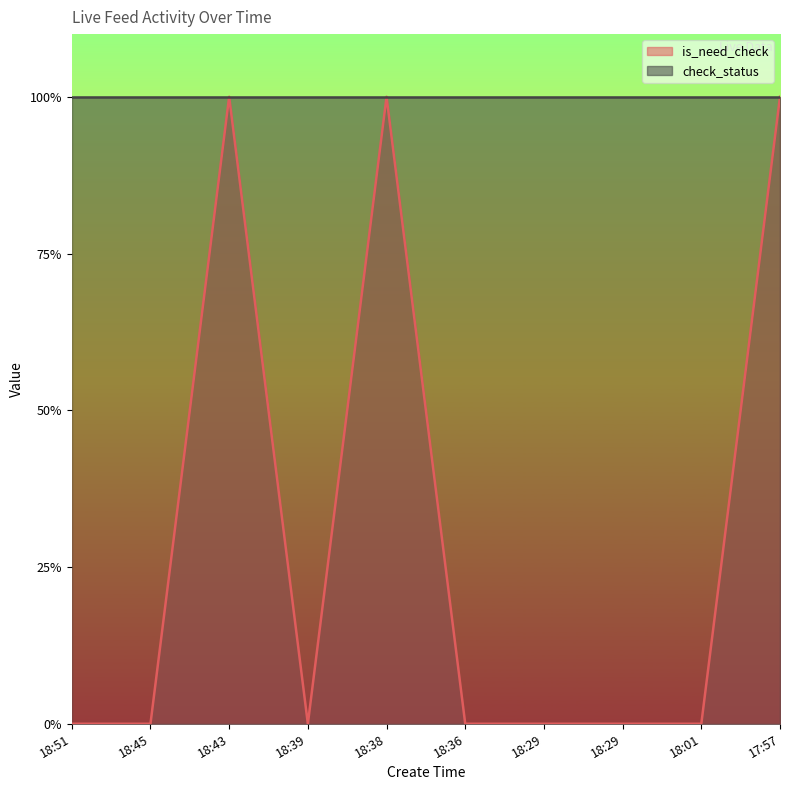

What is the difference between the values at 17:57 and 18:45?

1